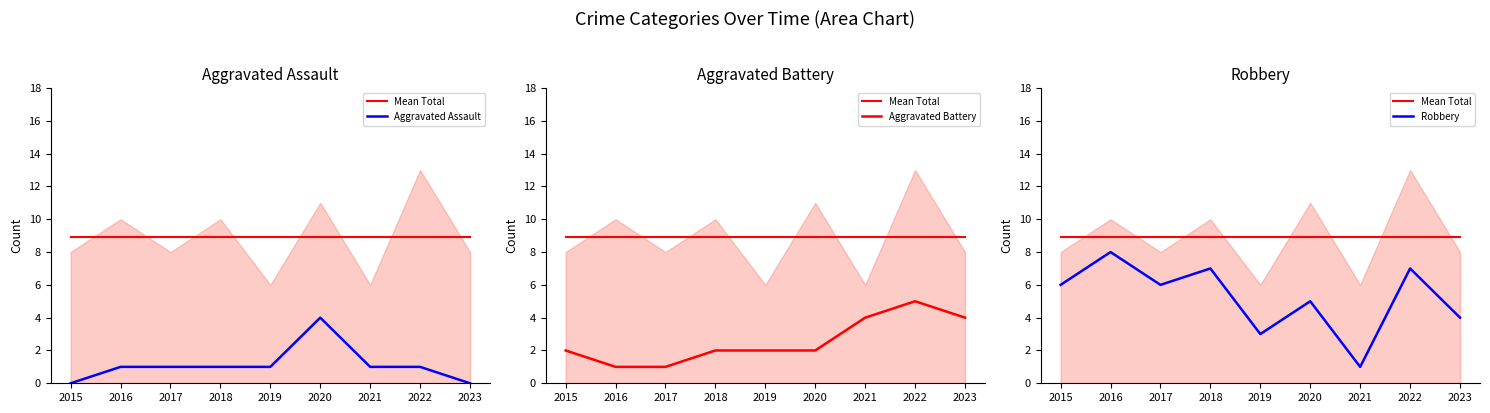

List the series in order of their overall mean, highest first.

Mean Total, Robbery, Aggravated Battery, Aggravated Assault